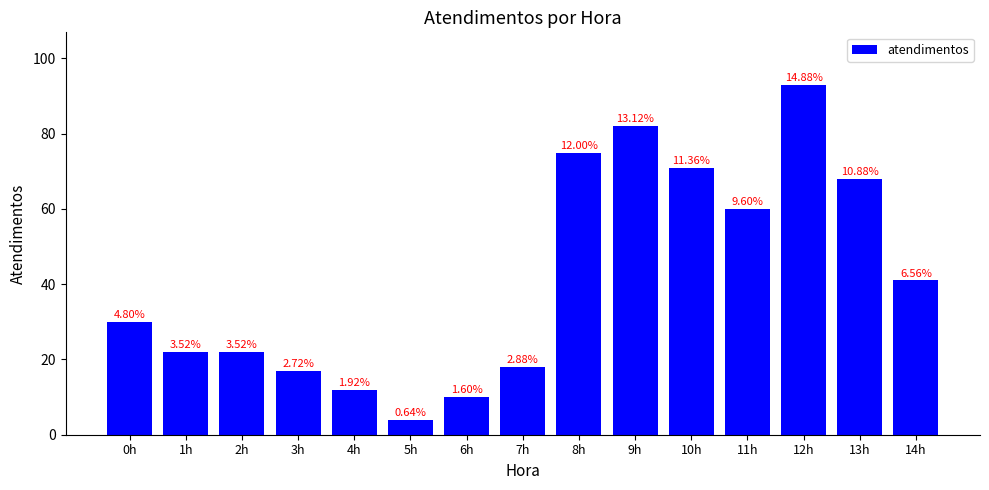

The chart shows a value of 82 at 9h. True or false?

True